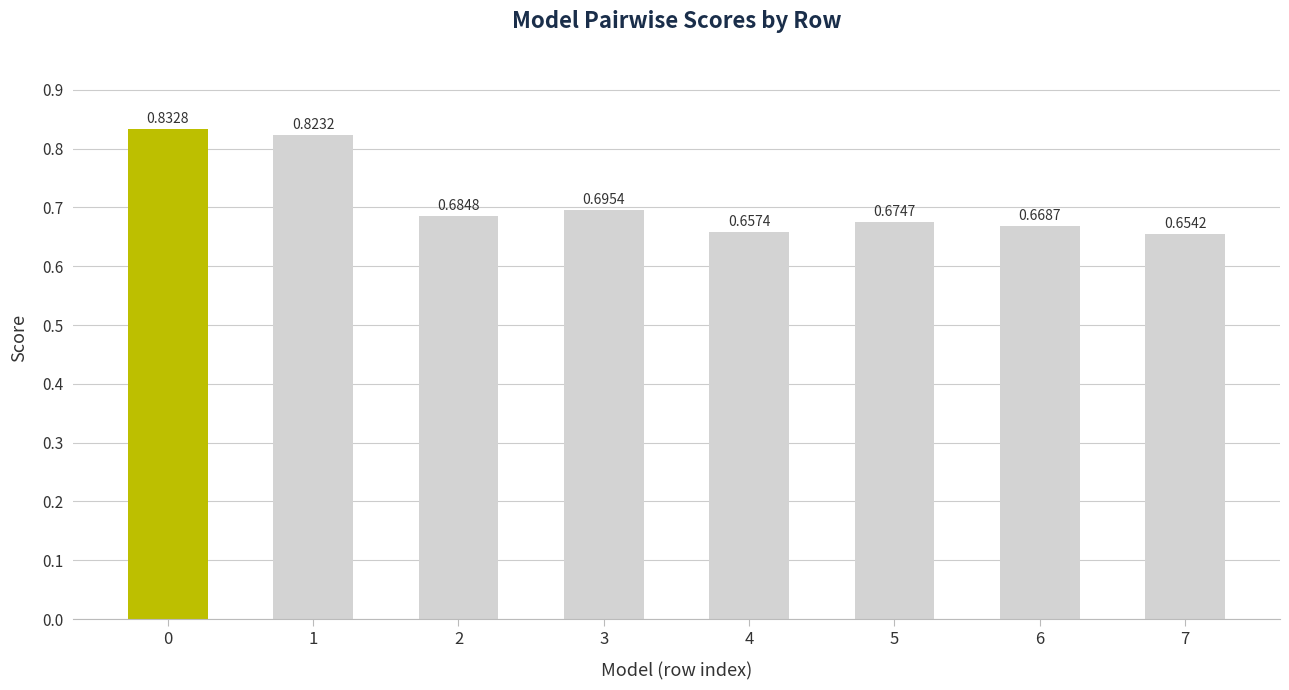

What is the sum of the values at 2 and 4?

1.3